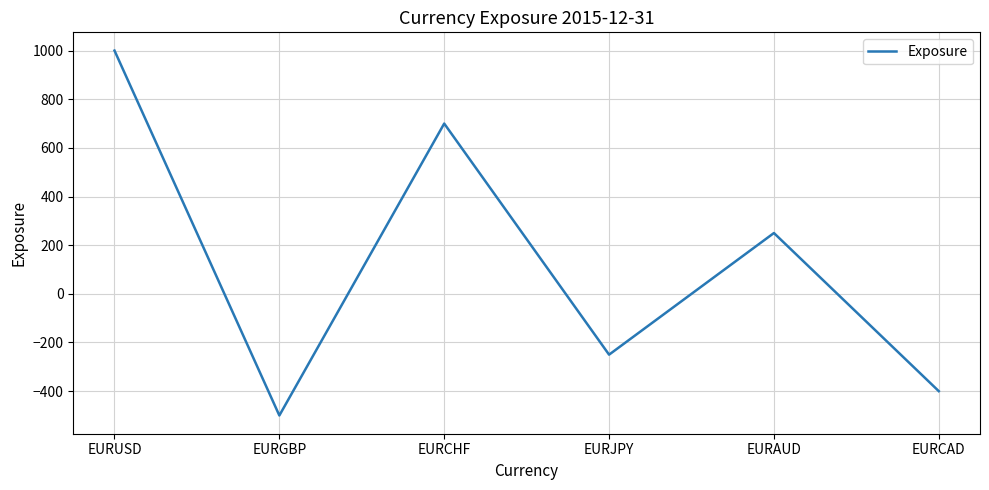

What is the sum of the values at EURUSD and EURCAD?

600